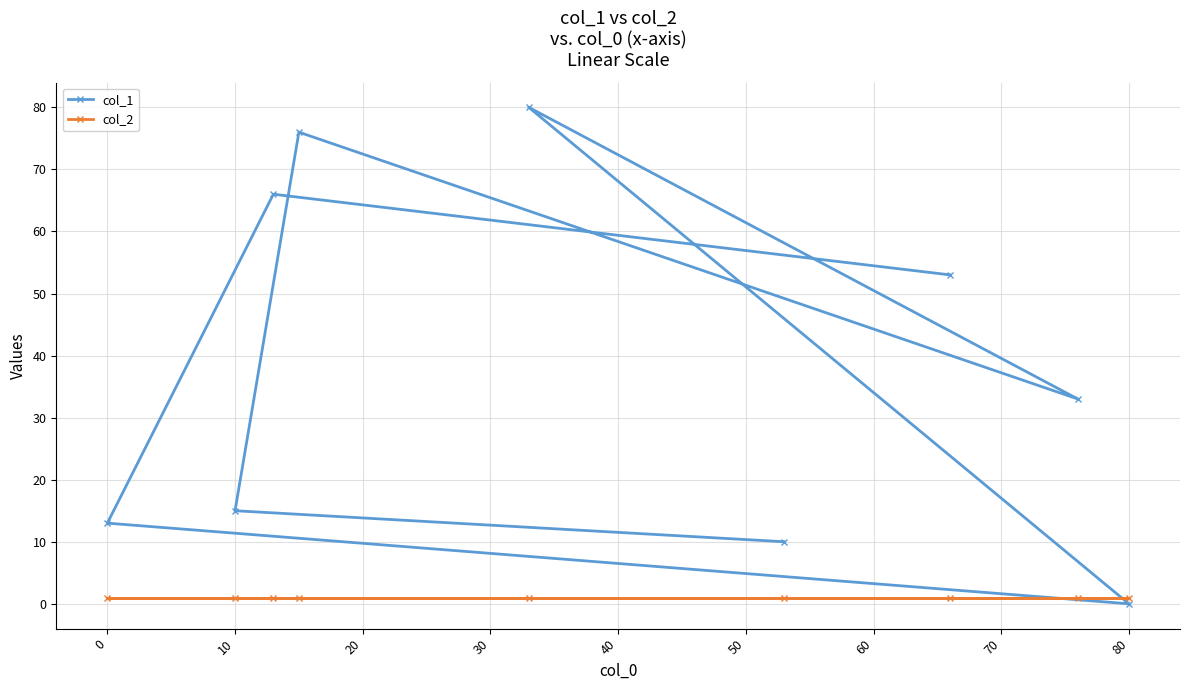

Count the number of categories in the chart.

9